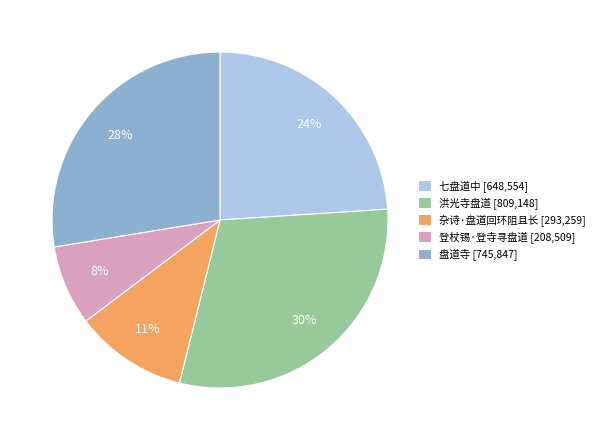

Which has a higher value, 盘道寺 or 七盘道中?

盘道寺